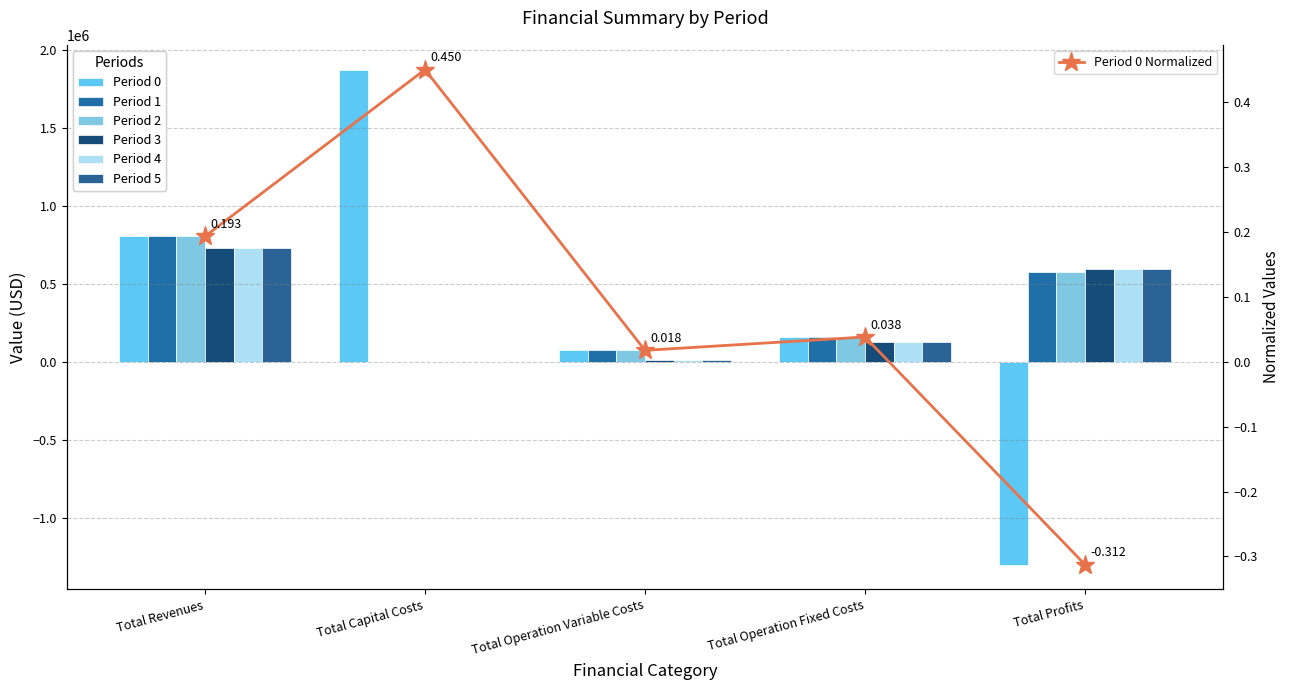

What is the label of the 4th bar from the right?

Total Capital Costs